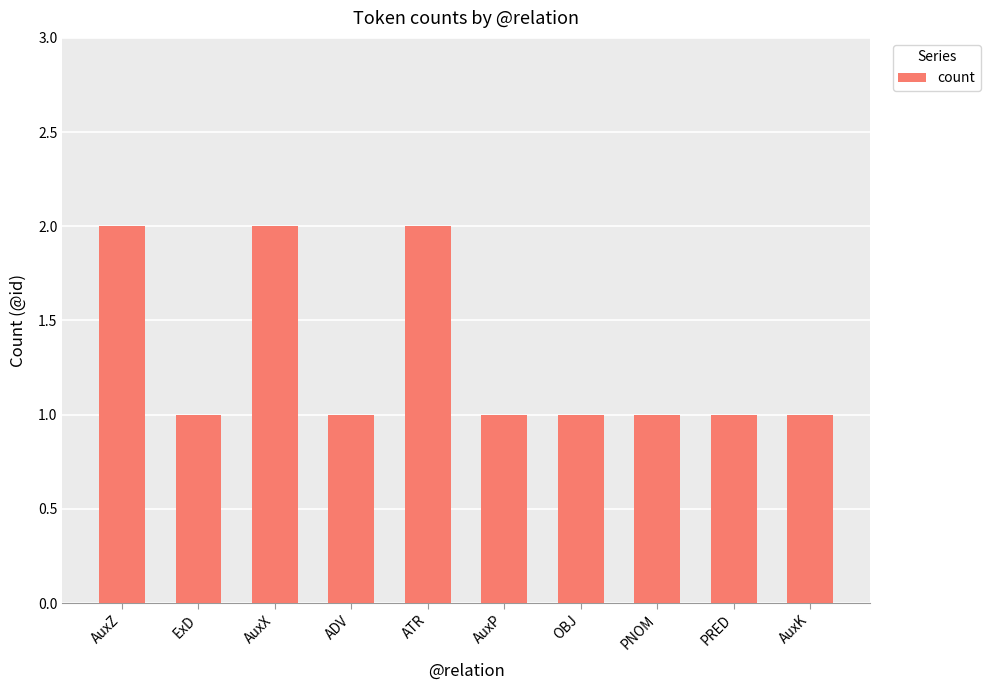

Reading left to right, transcribe all the data shown in this chart.

AuxZ=2	ExD=1	AuxX=2	ADV=1	ATR=2	AuxP=1	OBJ=1	PNOM=1	PRED=1	AuxK=1